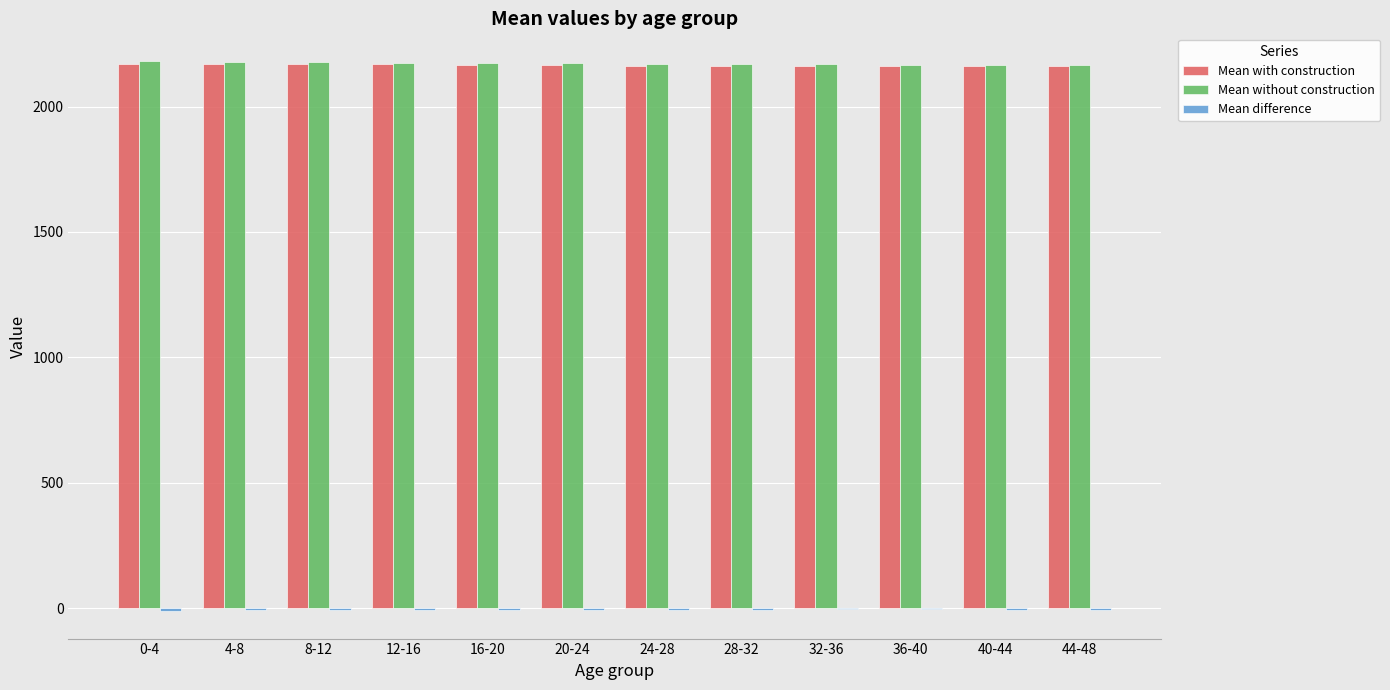

Reading left to right, transcribe all the data shown in this chart.

Mean with construction: 0-4=2170.8	4-8=2171.1	8-12=2169.8	12-16=2169.7	16-20=2166.7	20-24=2165.1	24-28=2163.6	28-32=2163.0	32-36=2162.7	36-40=2162.4	40-44=2161.7	44-48=2161.9
Mean without construction: 0-4=2182.5	4-8=2179.8	8-12=2176.8	12-16=2175.6	16-20=2174.3	20-24=2172.7	24-28=2170.2	28-32=2169.6	32-36=2168.0	36-40=2167.8	40-44=2167.5	44-48=2167.9
Mean difference: 0-4=-11.7	4-8=-8.7	8-12=-7.0	12-16=-5.9	16-20=-7.6	20-24=-7.5	24-28=-6.6	28-32=-6.6	32-36=-5.3	36-40=-5.4	40-44=-5.8	44-48=-6.0